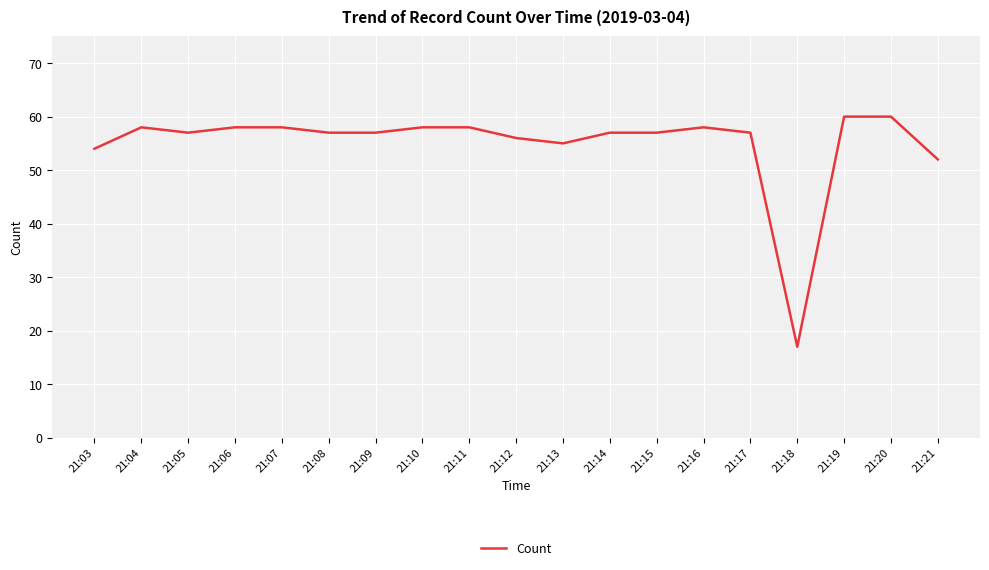

At which category does the data reach its first local valley?

21:05